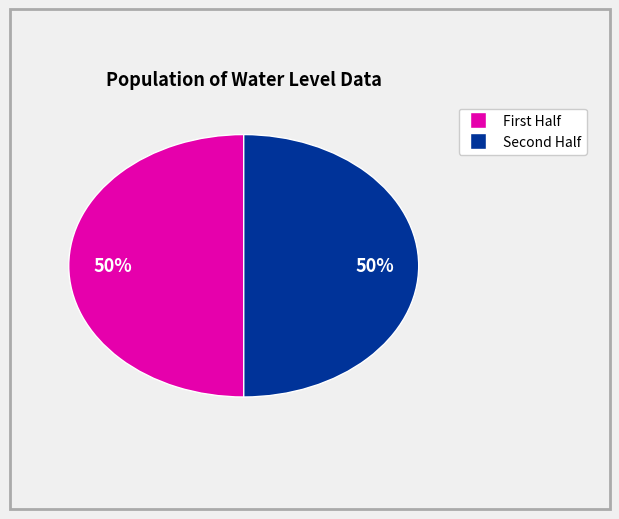

To the nearest percent, what is the average slice percentage?

50%